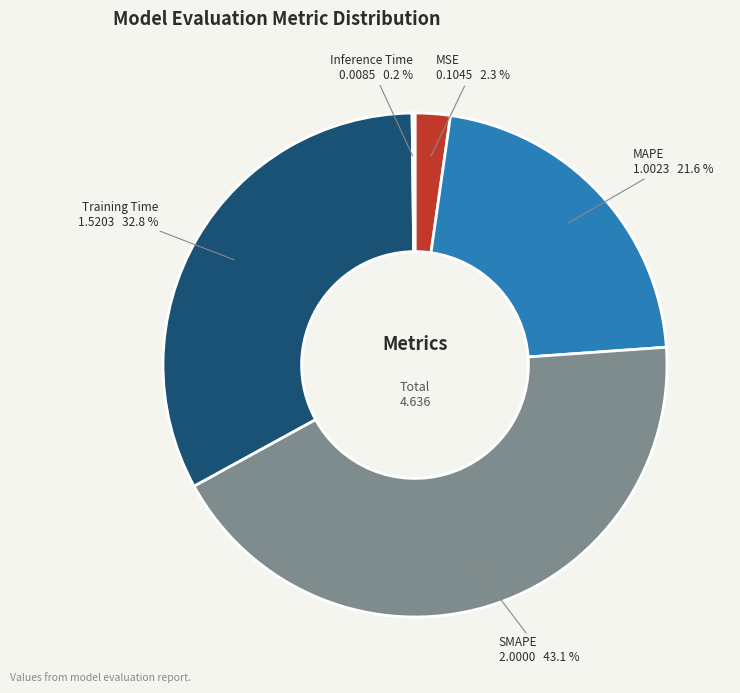

What percentage do Training Time and MAPE together represent?

54.4%